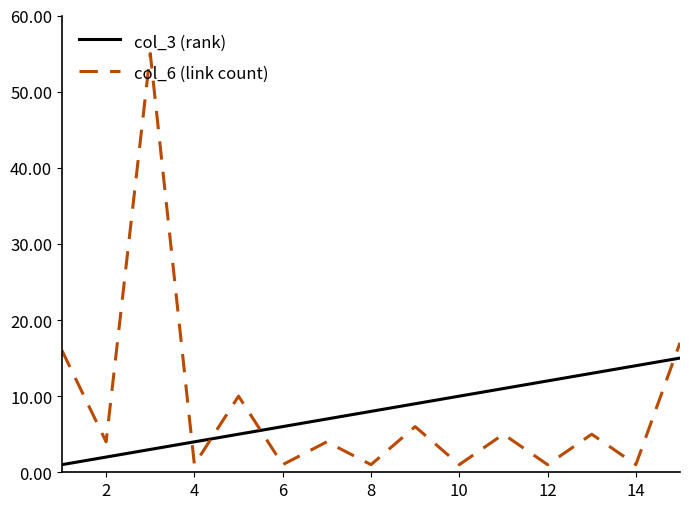

Rank the series by their maximum value, from highest to lowest.

col_6 (link count), col_3 (rank)